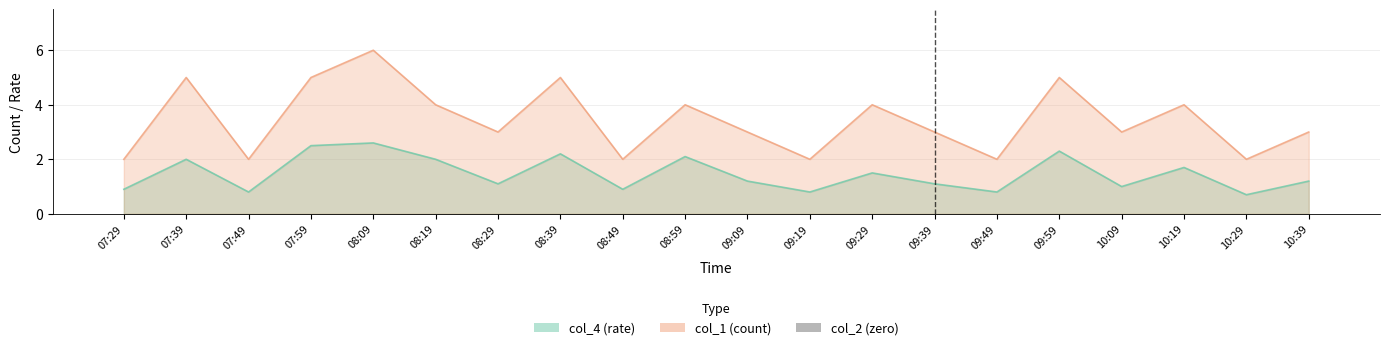

At which label does col_4 reach its peak?

08:09